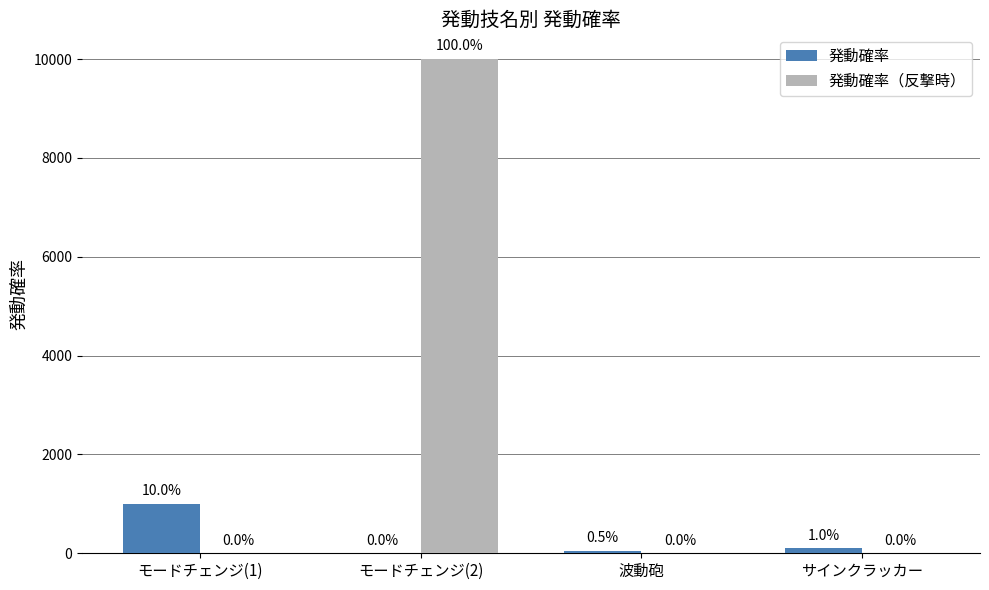

What is the maximum value shown in the chart?

10000